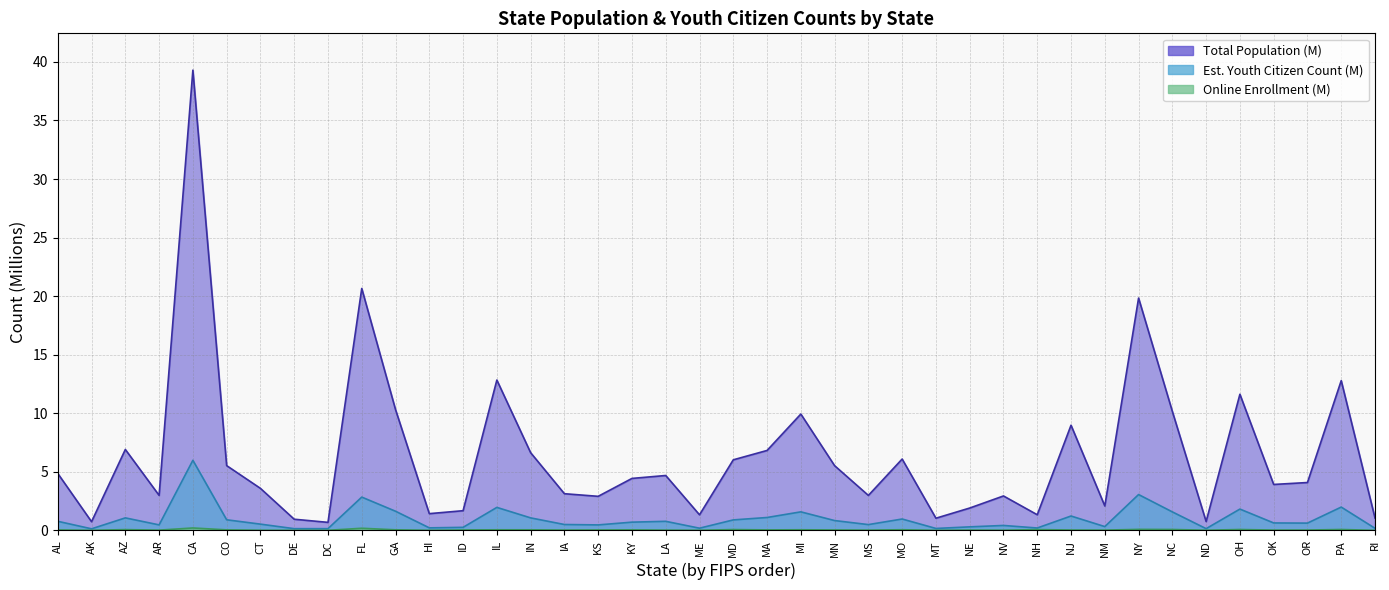

What is the label of the 13th point from the left?

ID